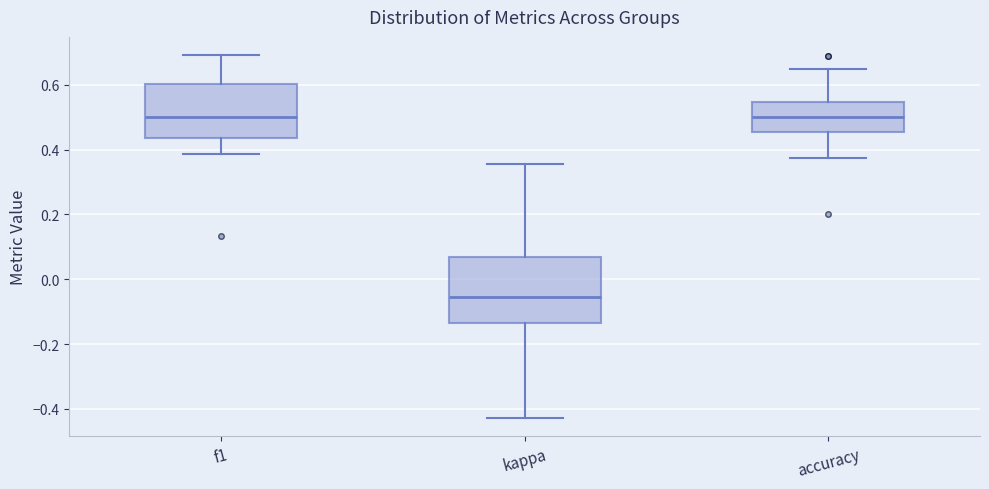

Reading left to right, transcribe this box plot: for each box, give where its median line is, the range the box spans, and where its two whiskers end, as read against the y-axis. The values are not printed on the chart, so give them approximately, as read against the axis.

f1: median 0.50, box 0.44 to 0.60, whiskers 0.38 to 0.70
kappa: median -0.06, box -0.14 to 0.06, whiskers -0.42 to 0.36
accuracy: median 0.50, box 0.46 to 0.54, whiskers 0.38 to 0.64